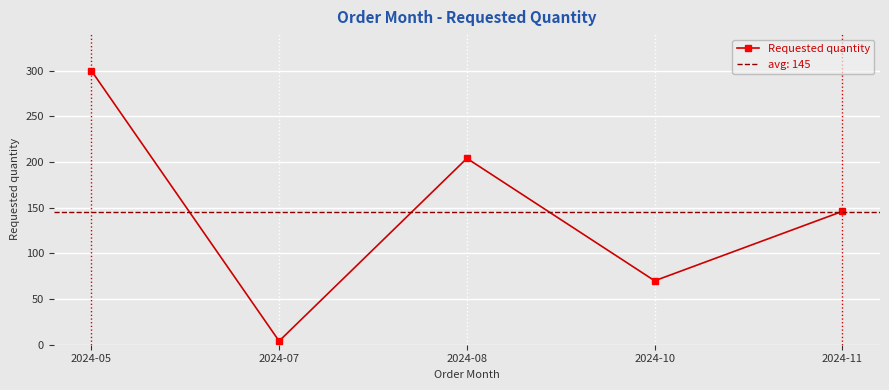

How many interior local peaks (higher than both neighbors) does the data have?

1